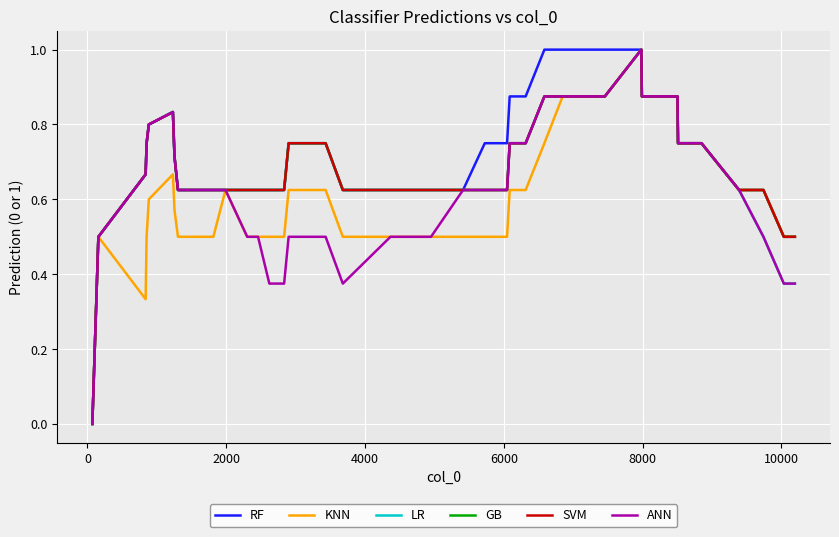

Does the chart display data point markers on the line(s)?

No